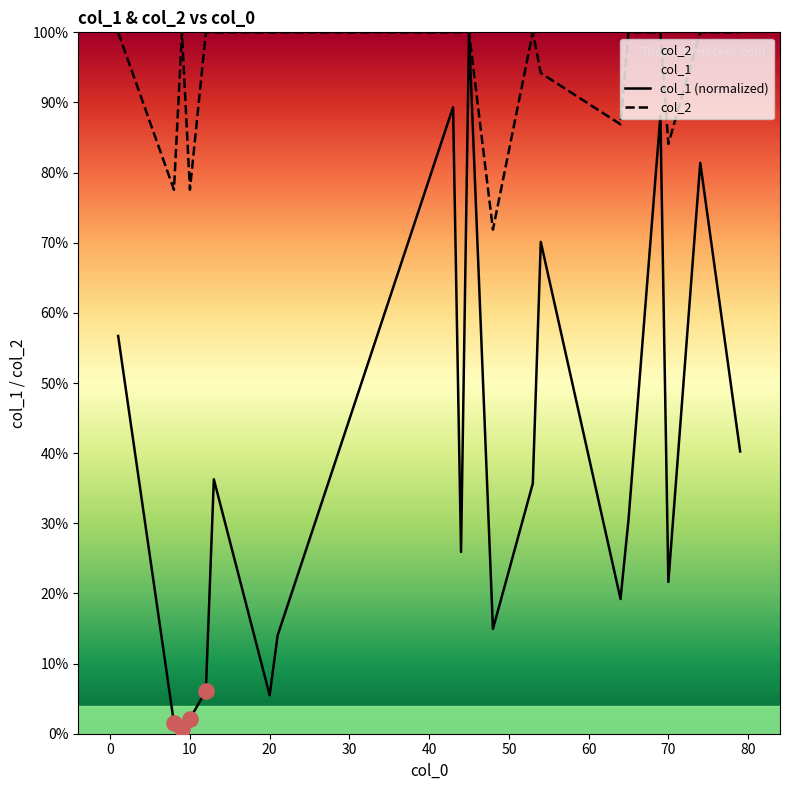

Which series has the largest total across all categories?

col_2